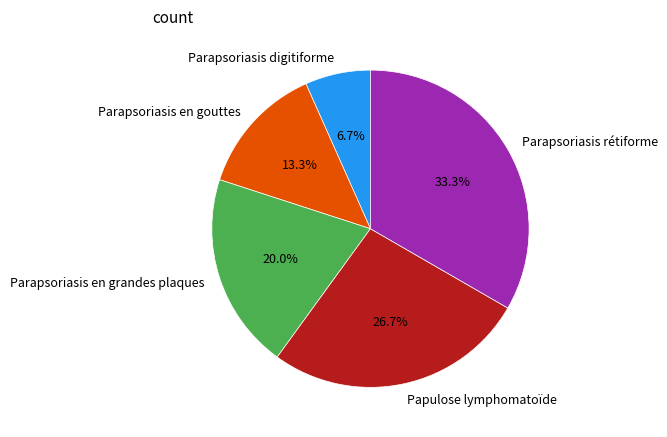

How many segments does this pie chart have?

5